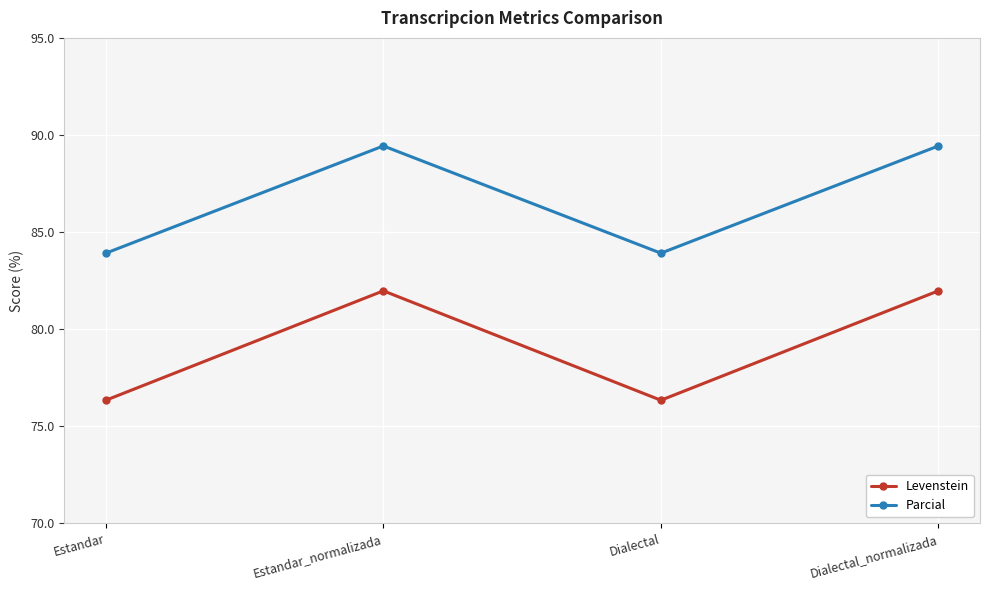

Where does the Levenstein series first go above 81?

Estandar_normalizada